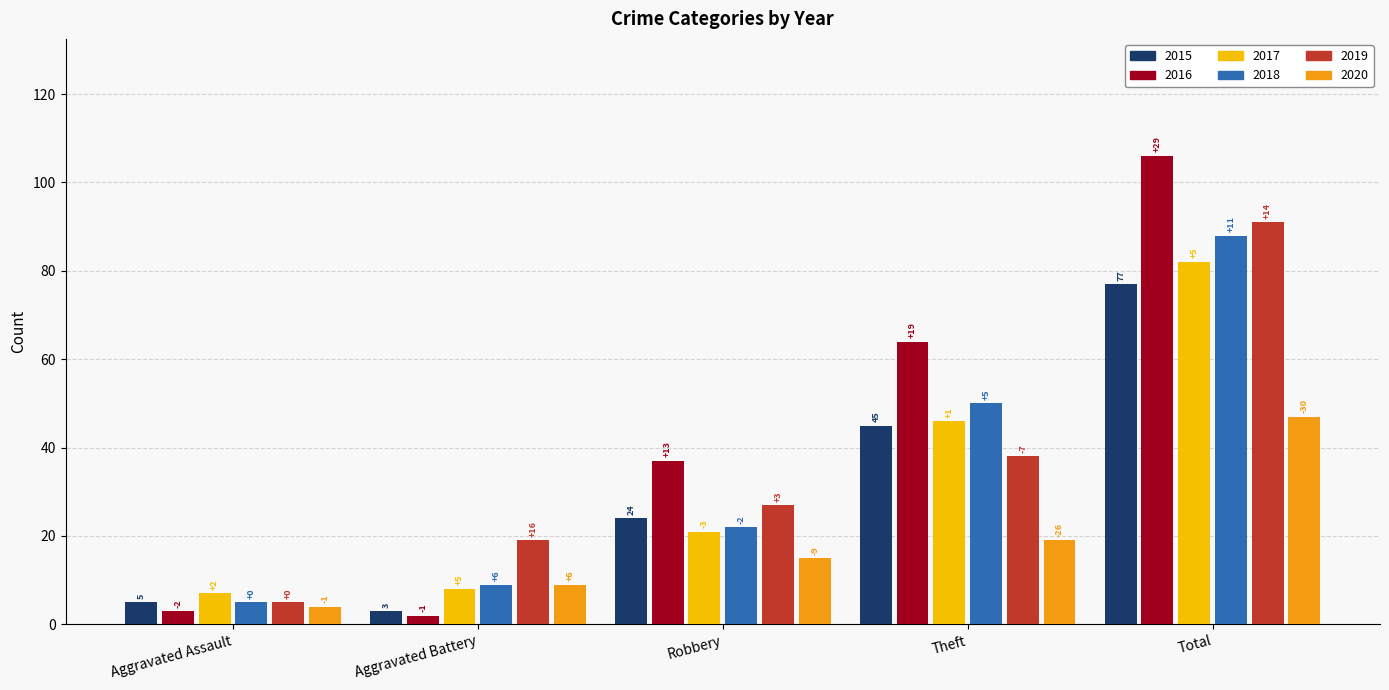

What are all the series names shown in the legend?

2015, 2016, 2017, 2018, 2019, 2020